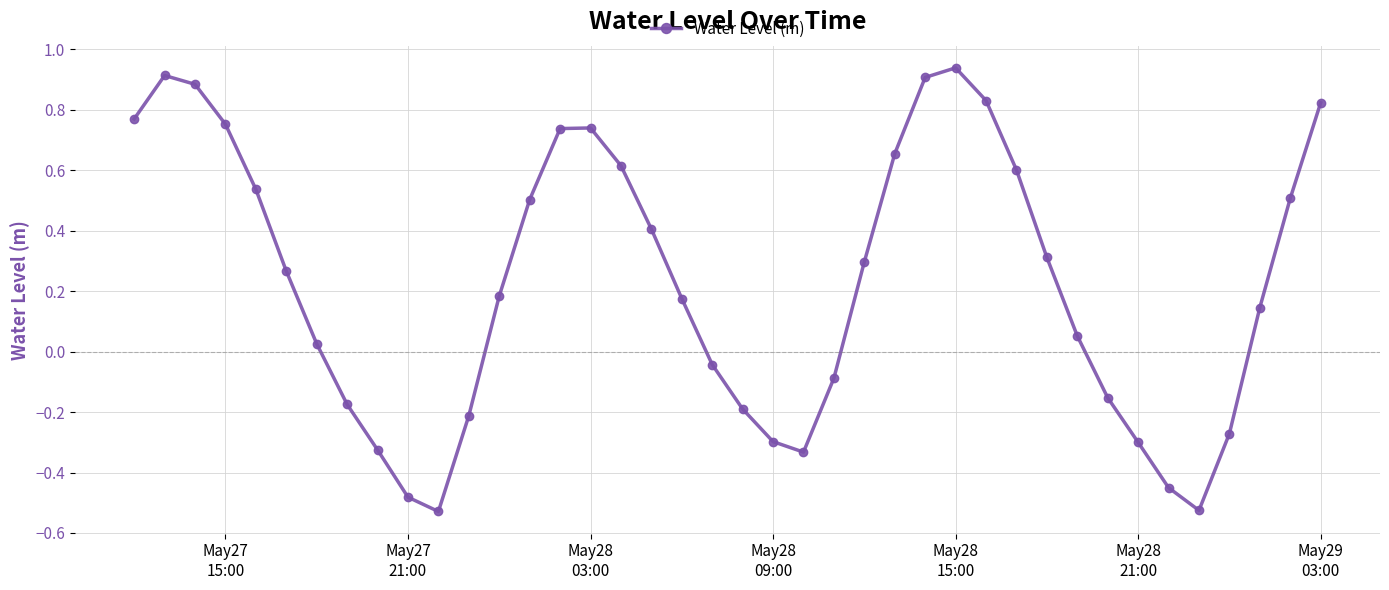

What is the sum of all values?

9.2